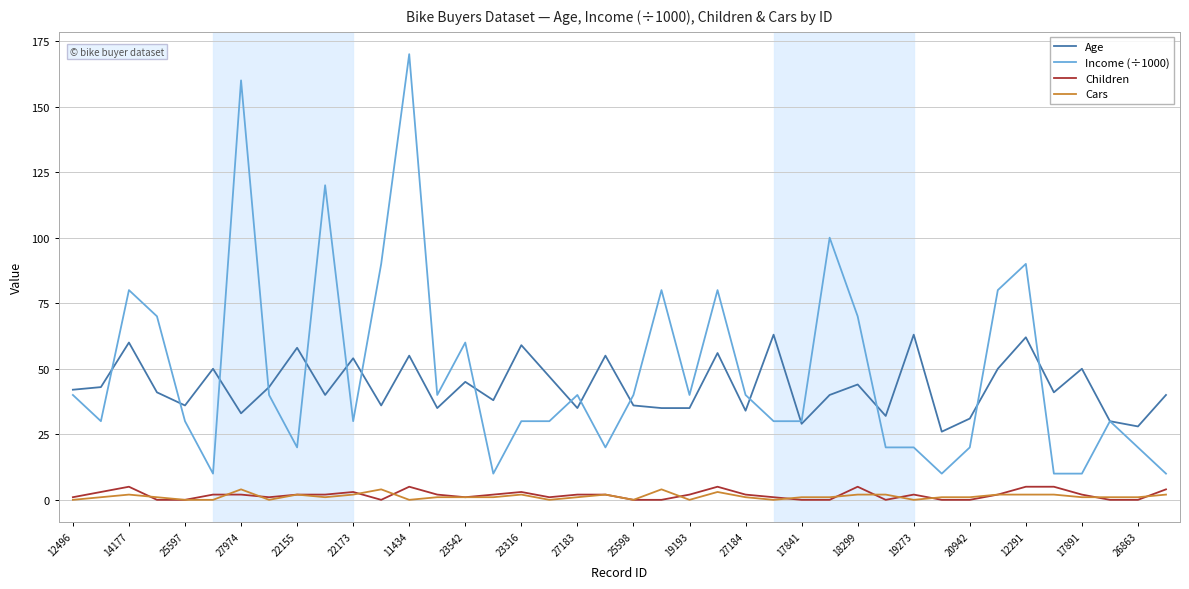

What is the lowest value of the Income (÷1000) series?

10